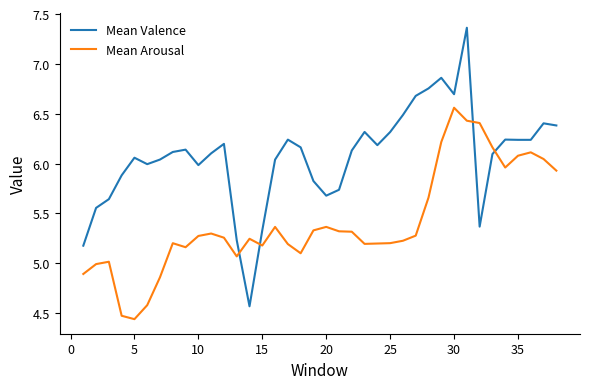

What is the sum of all Mean Arousal values?

205.6